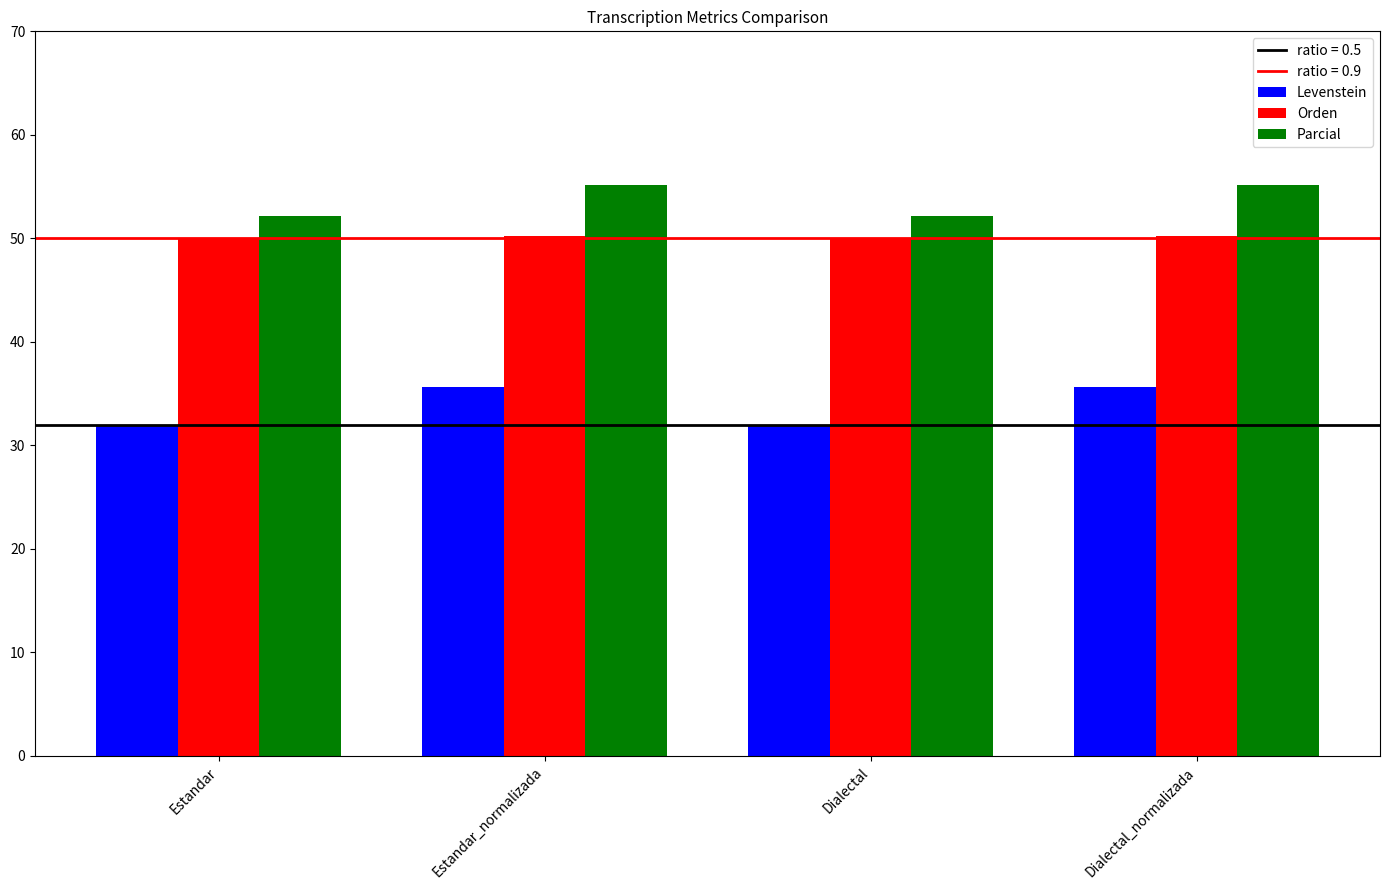

Rank the series at Dialectal_normalizada from highest to lowest value.

Parcial, Orden, Levenstein